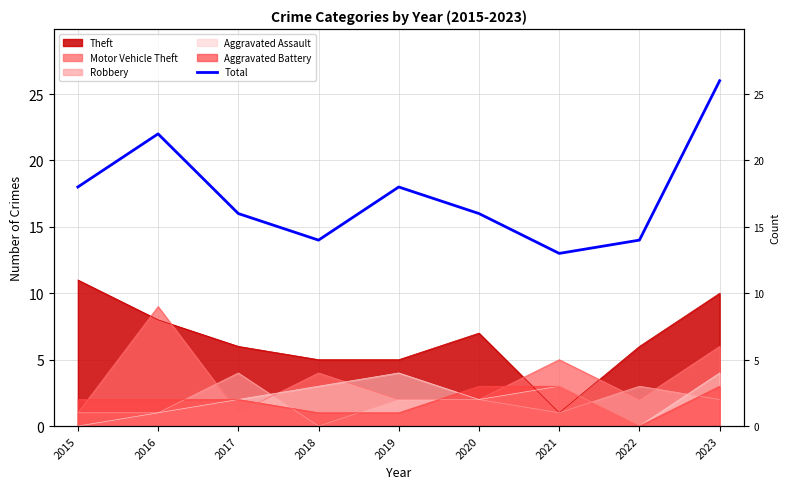

List the labels in order of value, smallest first.

2021, 2018, 2022, 2017, 2020, 2015, 2019, 2016, 2023